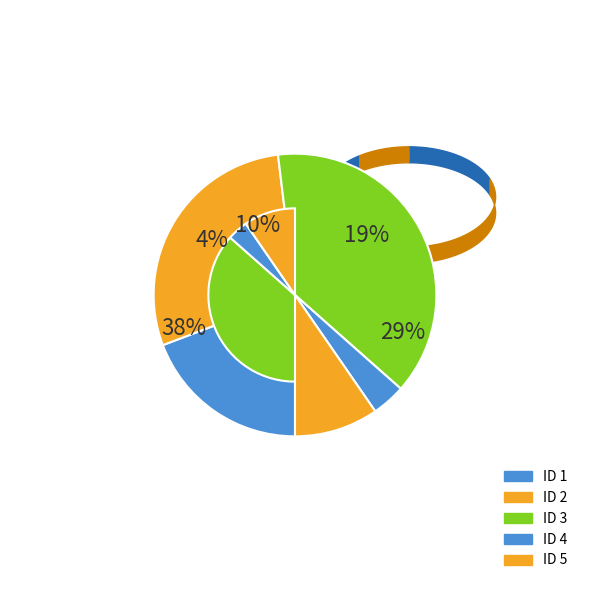

Rank the categories by value from lowest to highest.

4, 5, 1, 2, 3